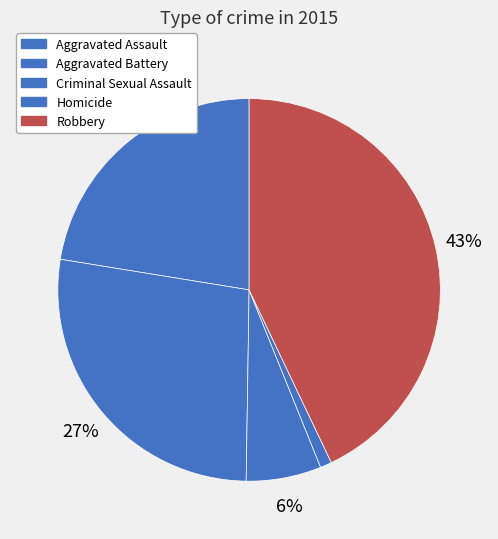

True or false: Criminal Sexual Assault accounts for 6% of the total.

True